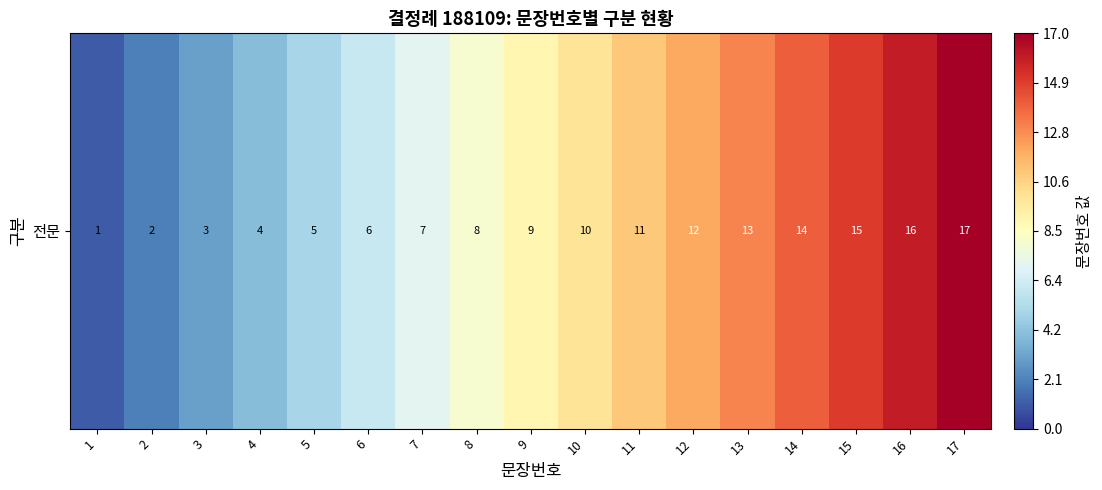

Where does the data first go above 9?

10